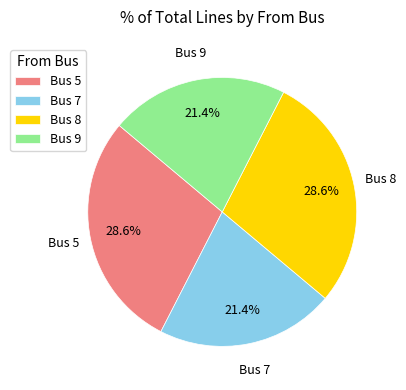

Combined, what portion of the pie is Bus 5 and Bus 7?

50.0%